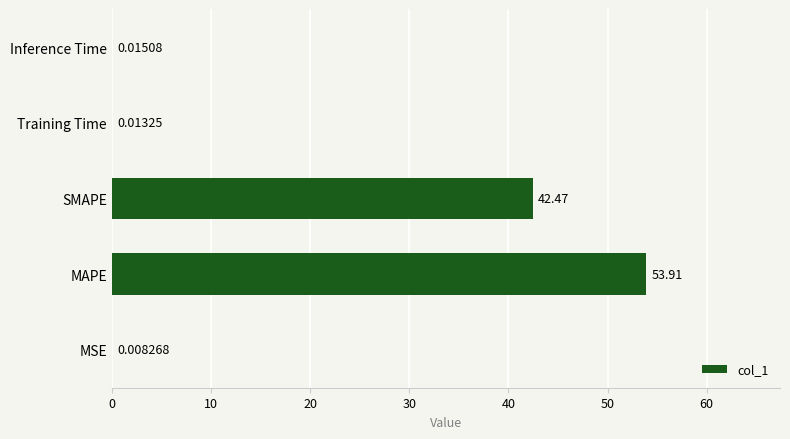

What is the sum of the values at SMAPE and MSE?

42.5